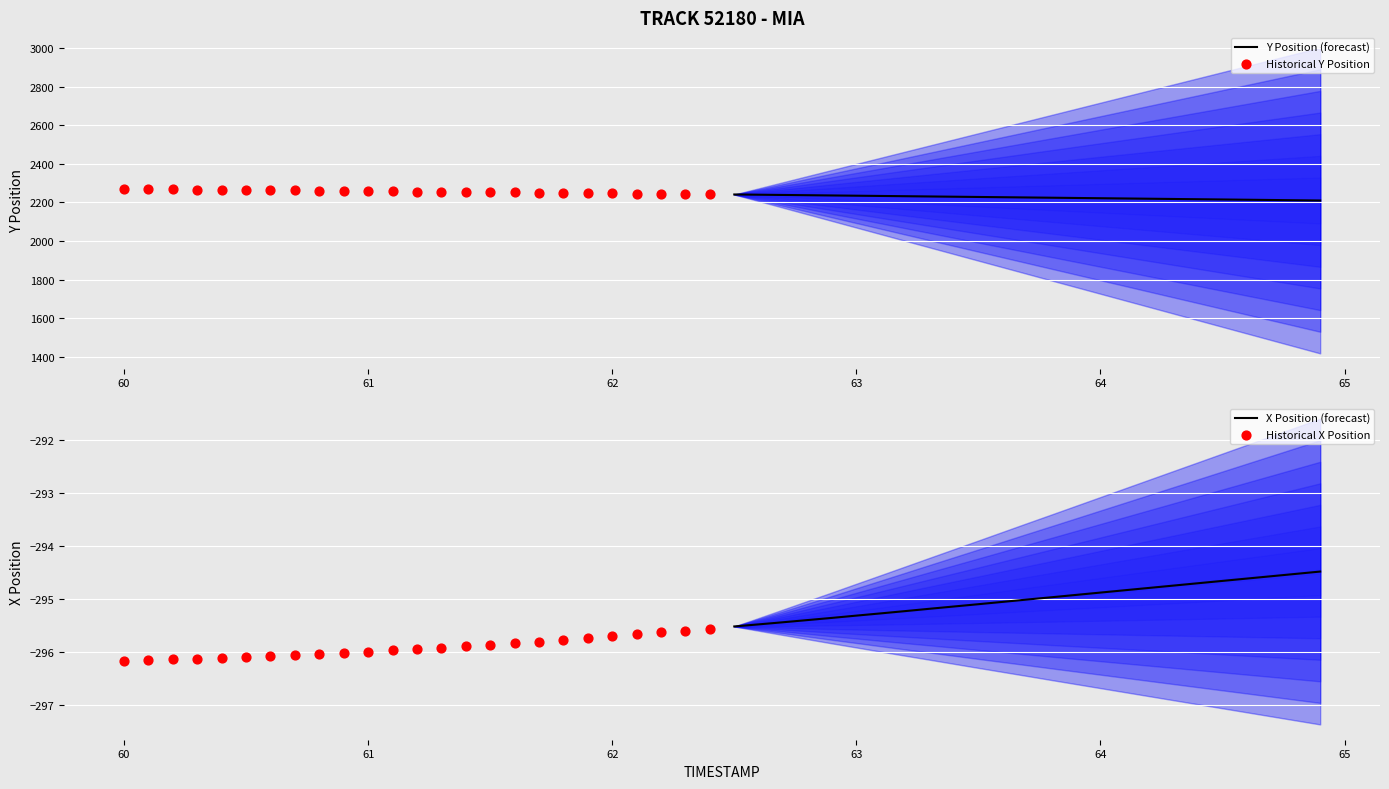

Which series reaches the maximum Y coordinate?

Historical Y Position